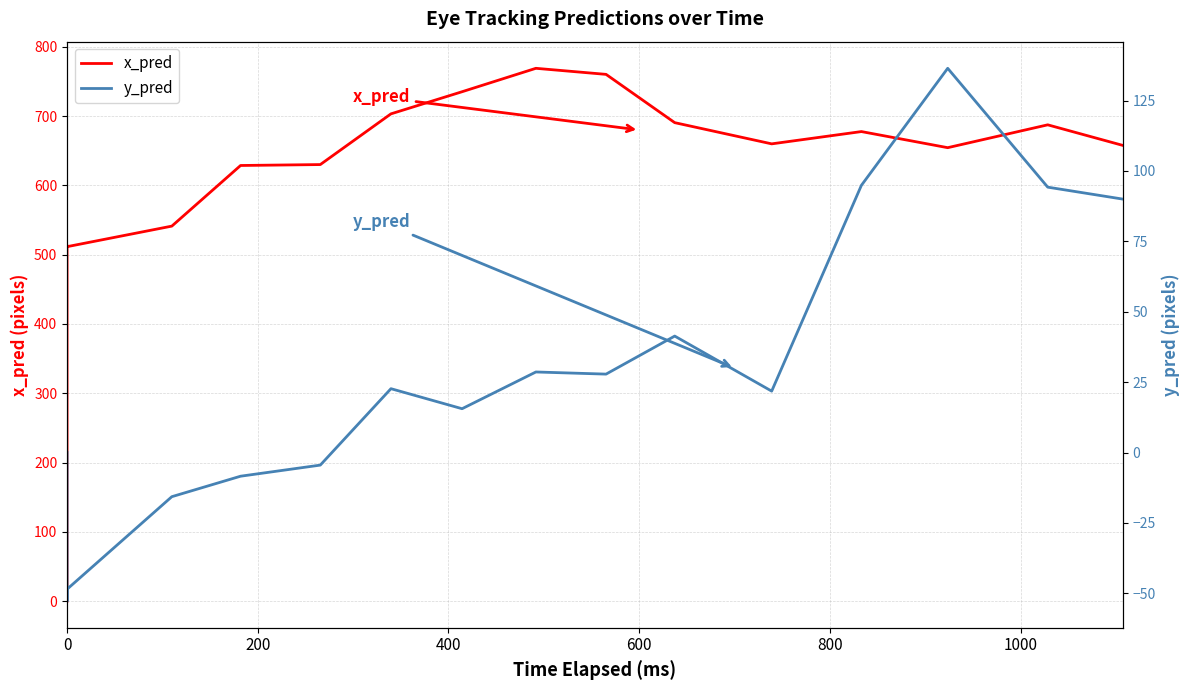

Which series has the largest total across all categories?

x_pred